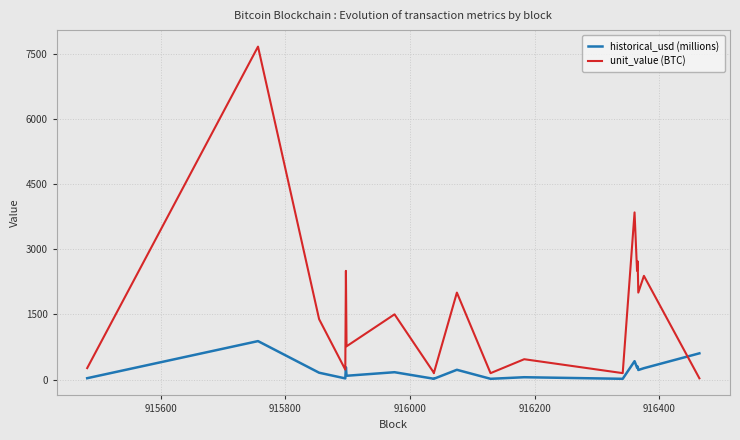

Rank the series by their maximum value, from lowest to highest.

historical_usd (millions), unit_value (BTC)